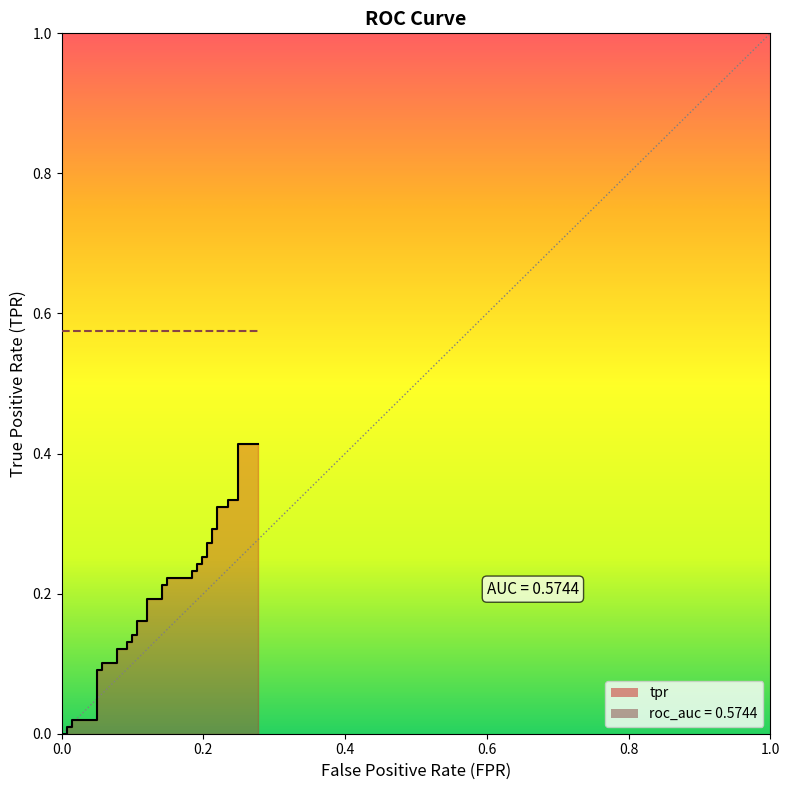

The value at 0.1205673758865248 is 0.1. True or false?

False